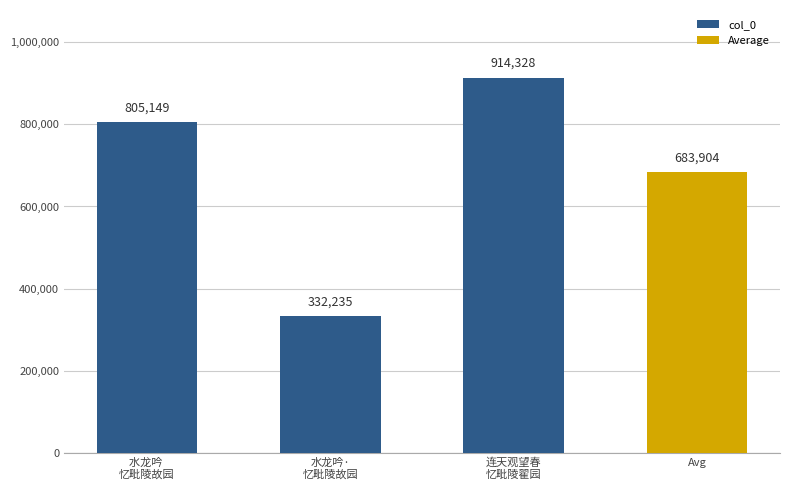

What is the difference between the maximum and minimum values in the col_0 series?

582093